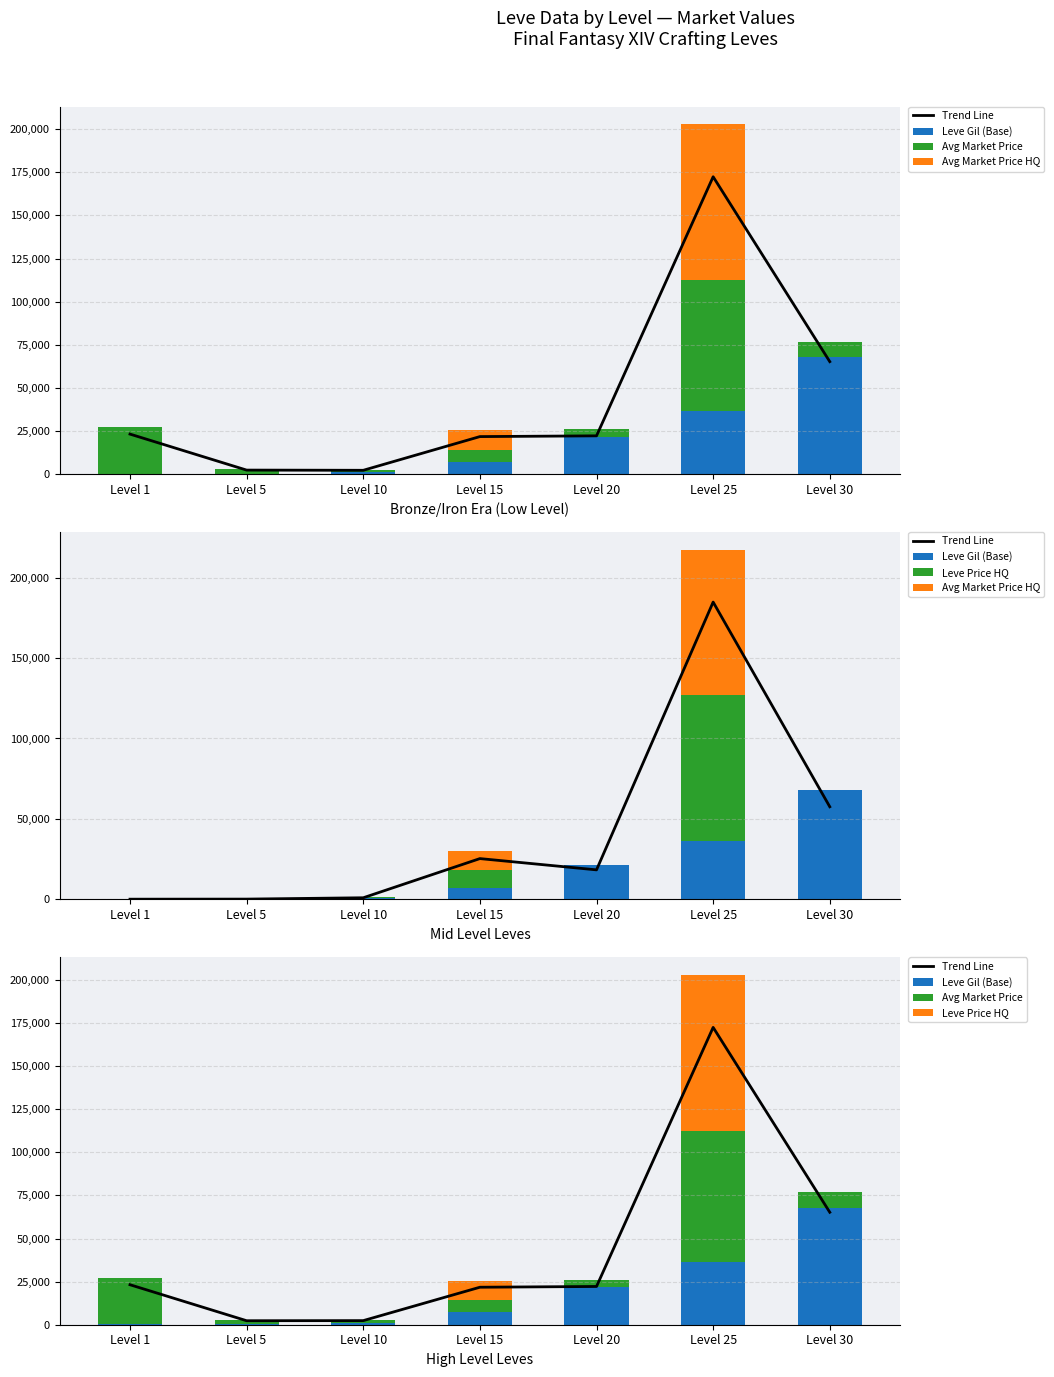

Are the bars horizontal?

No